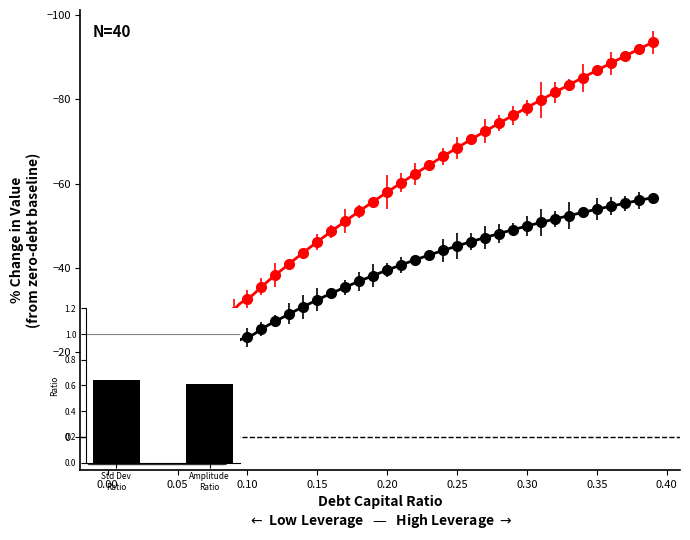

What position from the right is 0.21?

19